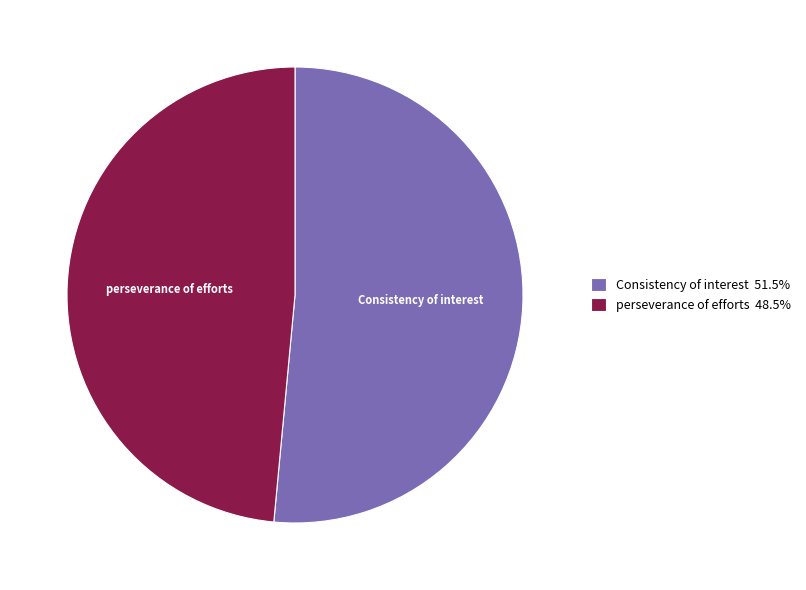

True or false: perseverance of efforts accounts for 34% of the total.

False